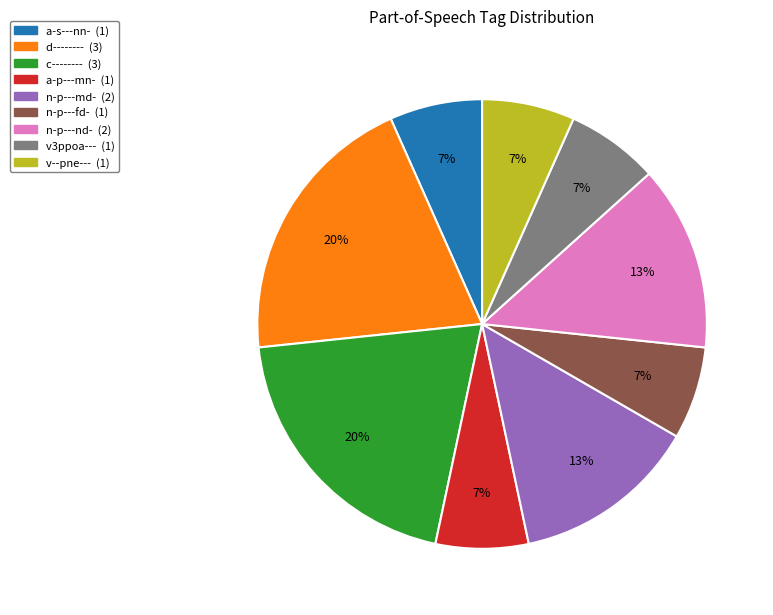

Do n-p---fd- and a-s---nn- together represent more than half of the pie?

No